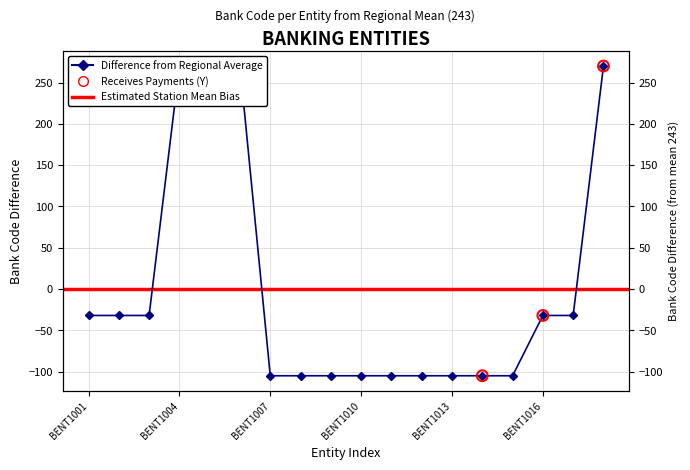

Between BENT1008 and BENT1013, which is larger?

BENT1008